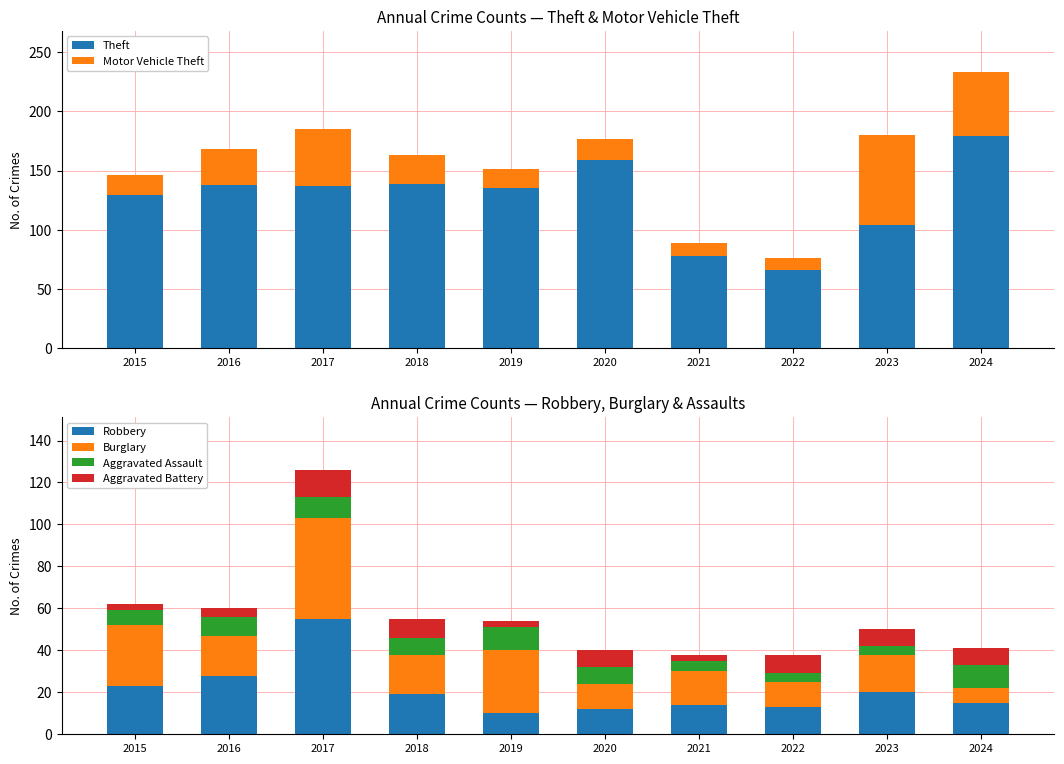

What is the highest value of the Theft series?

179